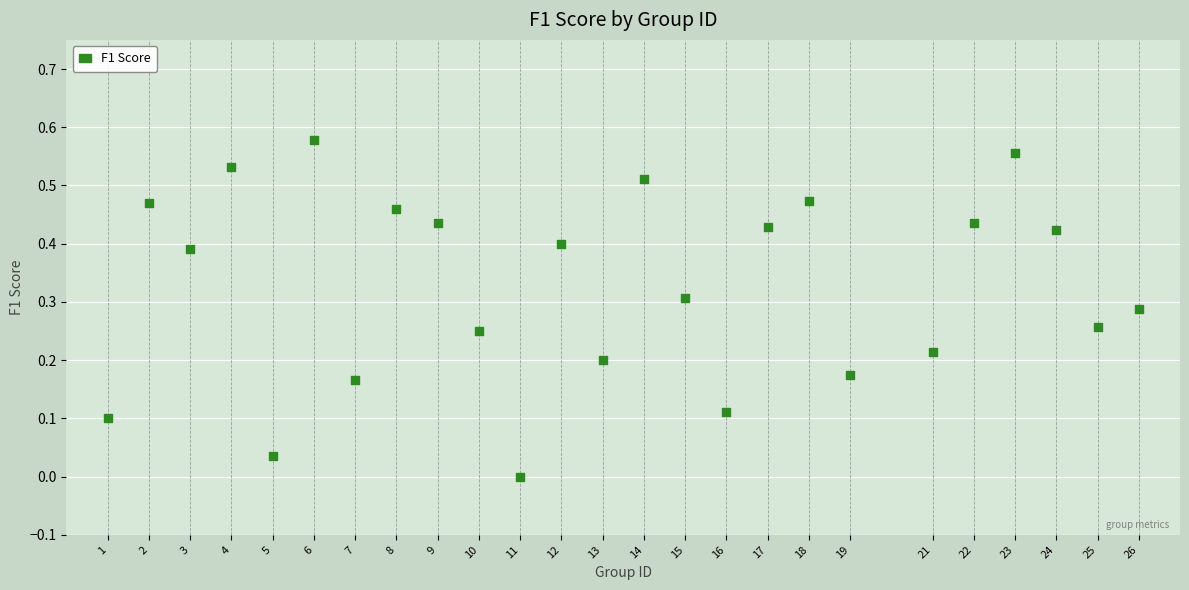

What is the range of X values (max minus min)?

25.0